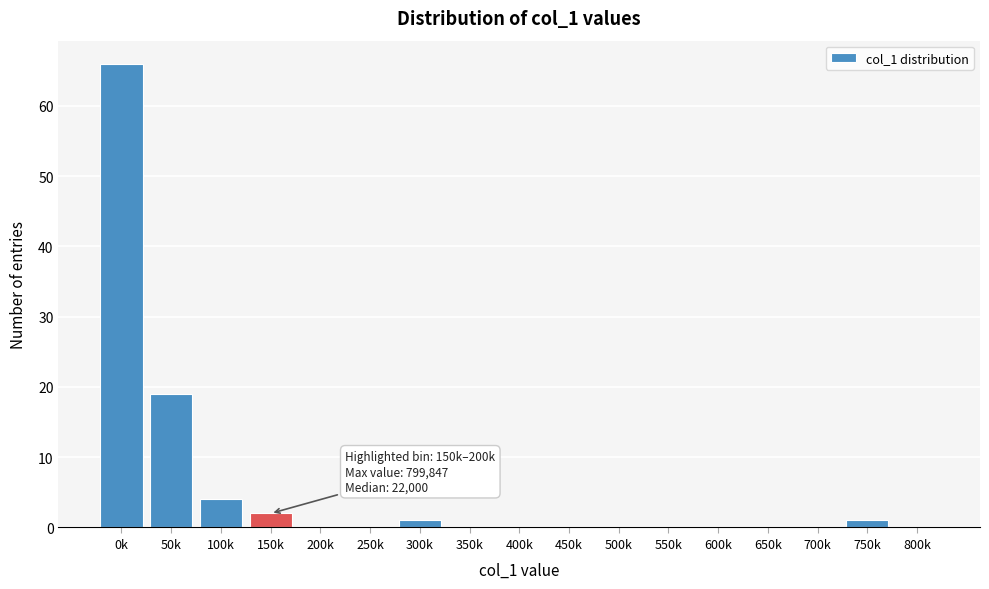

Reading left to right, what are all the values shown in this chart?

0k=66	50k=19	100k=4	150k=2	200k=0	250k=0	300k=1	350k=0	400k=0	450k=0	500k=0	550k=0	600k=0	650k=0	700k=0	750k=1	800k=0